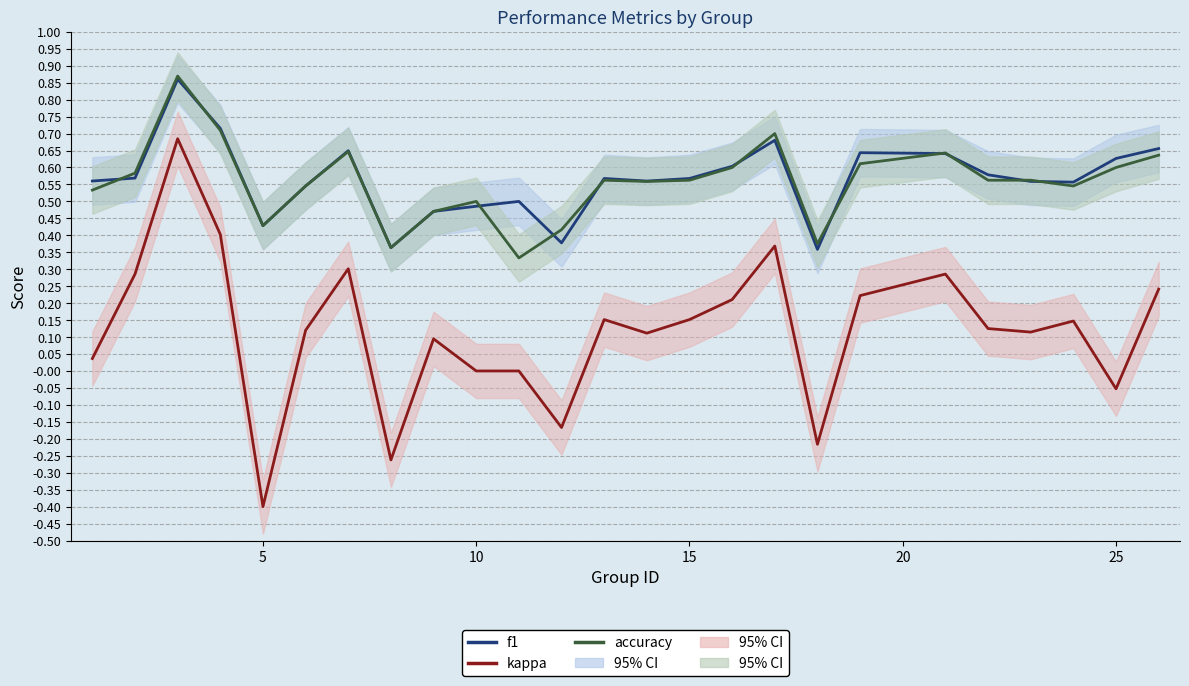

What is the minimum value for kappa?

-0.4